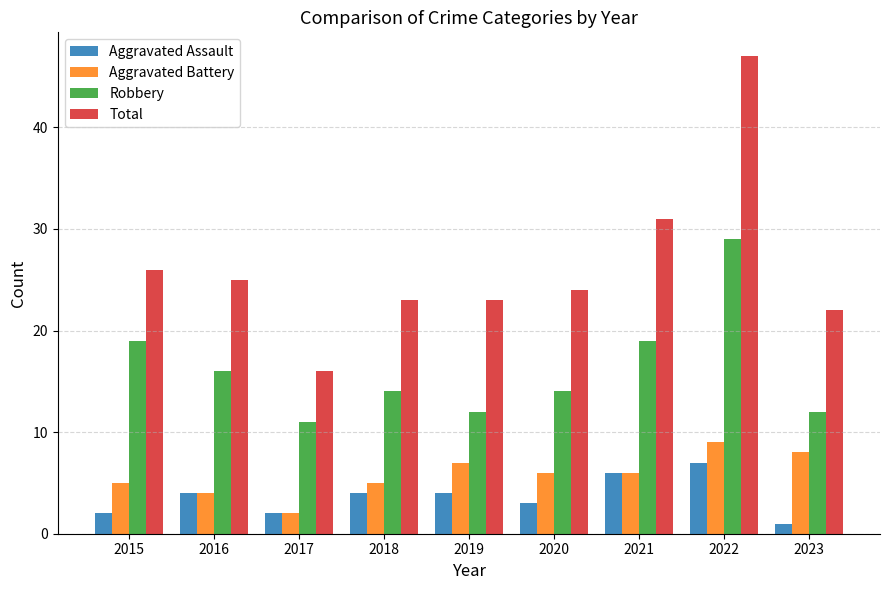

Which series changed the most between 2015 and 2017?

Total